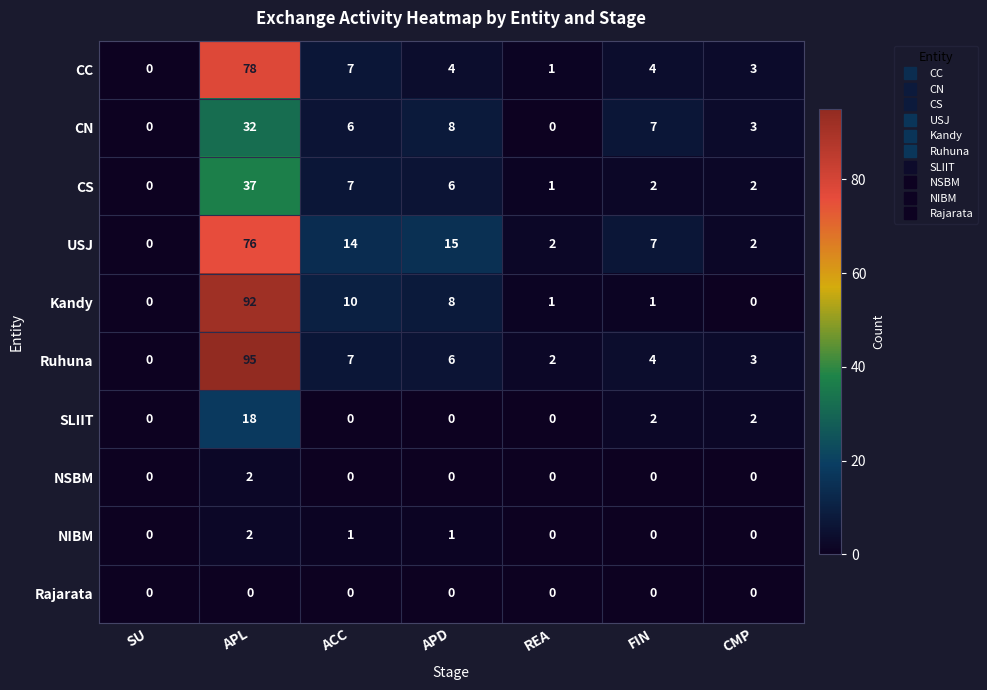

Which series has the largest total across all categories?

Ruhuna